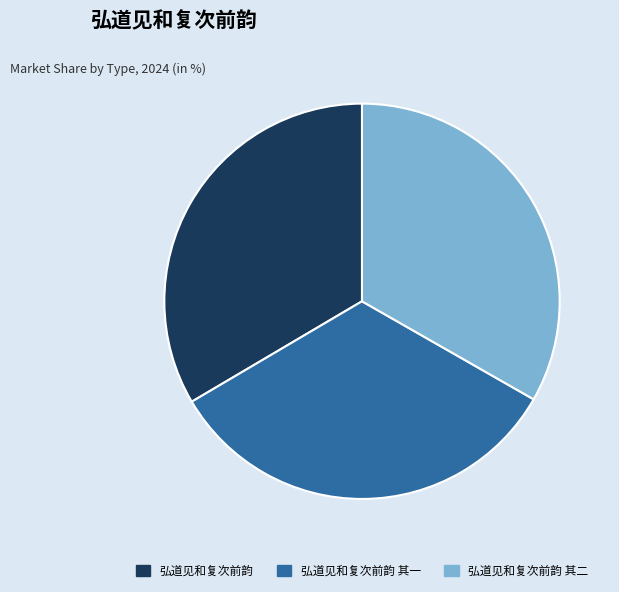

Count the number of slices in the pie.

3